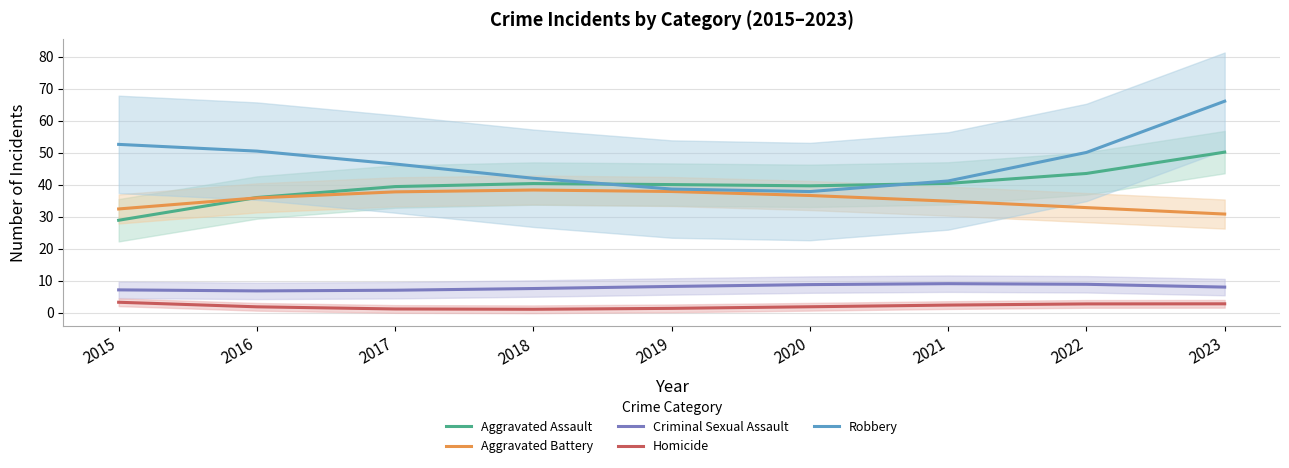

What is the value of the Criminal Sexual Assault point at the 6th from the left?

8.7